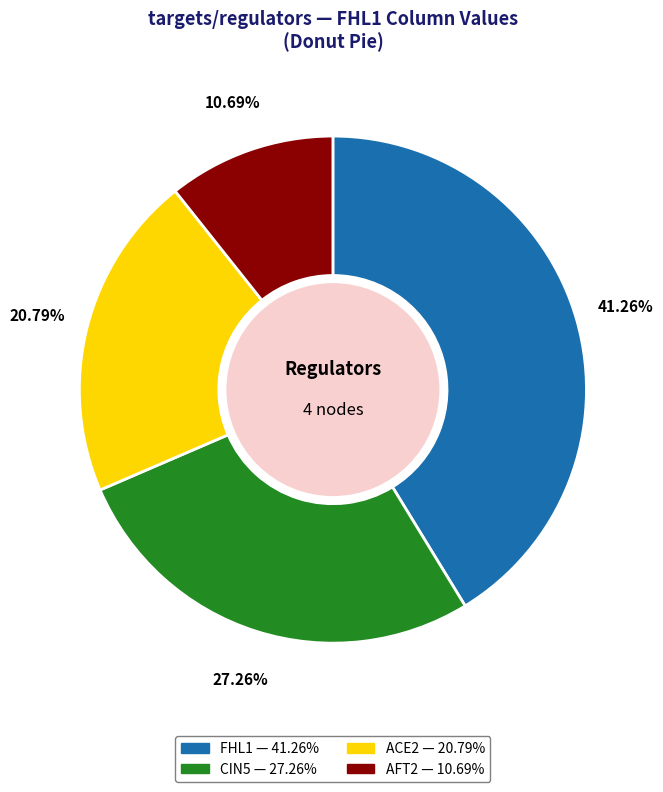

Rank the categories by value from highest to lowest.

FHL1, CIN5, ACE2, AFT2